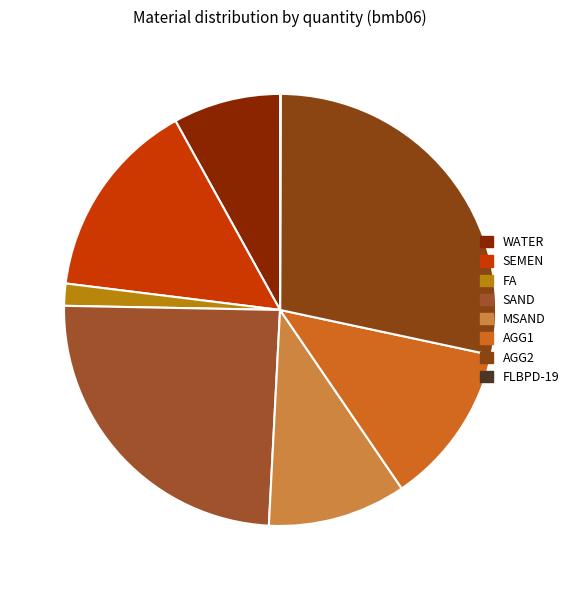

Is the sum of WATER and AGG1 greater than half?

No